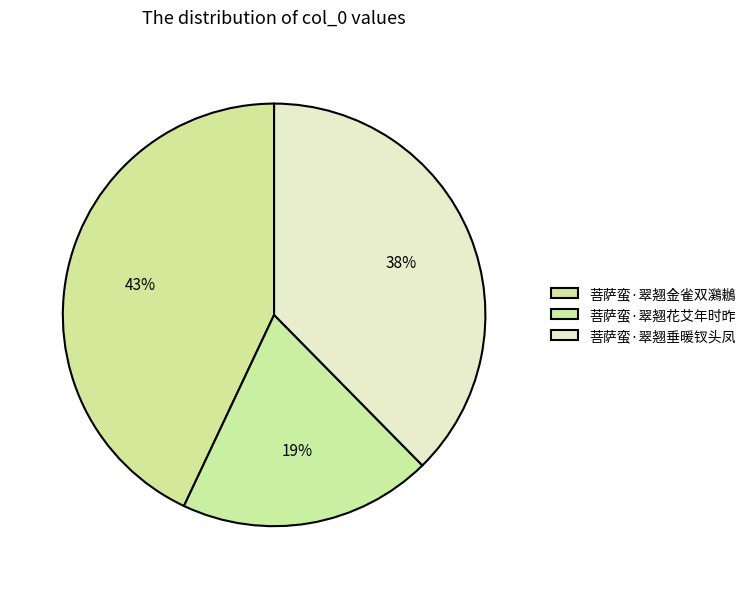

How many slices are in this pie chart?

3